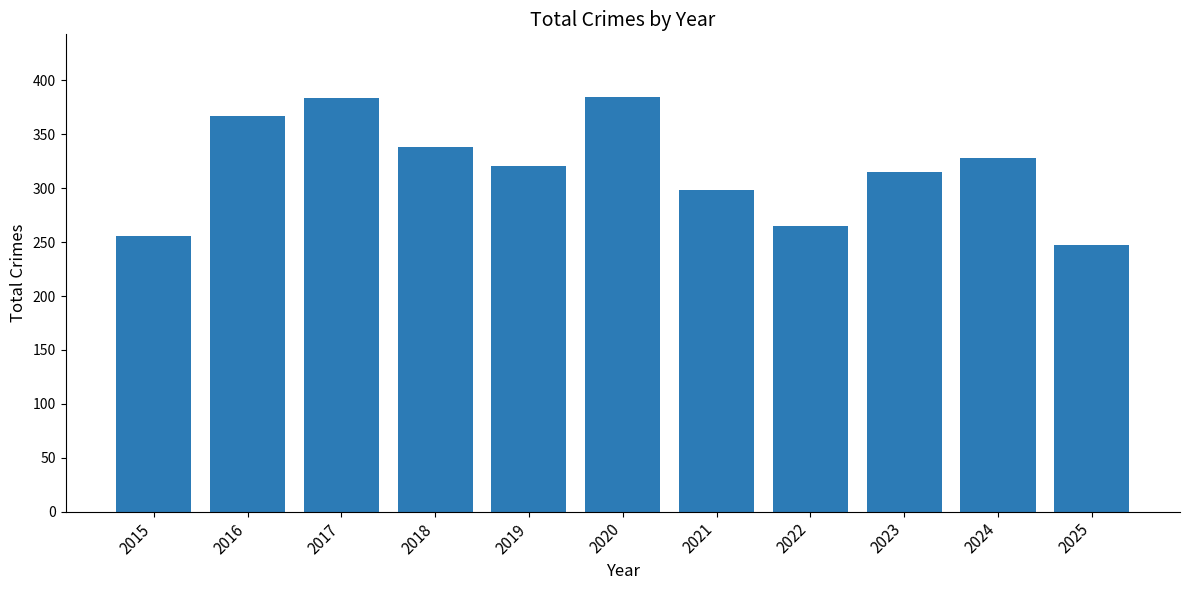

Does the chart contain any negative values?

No